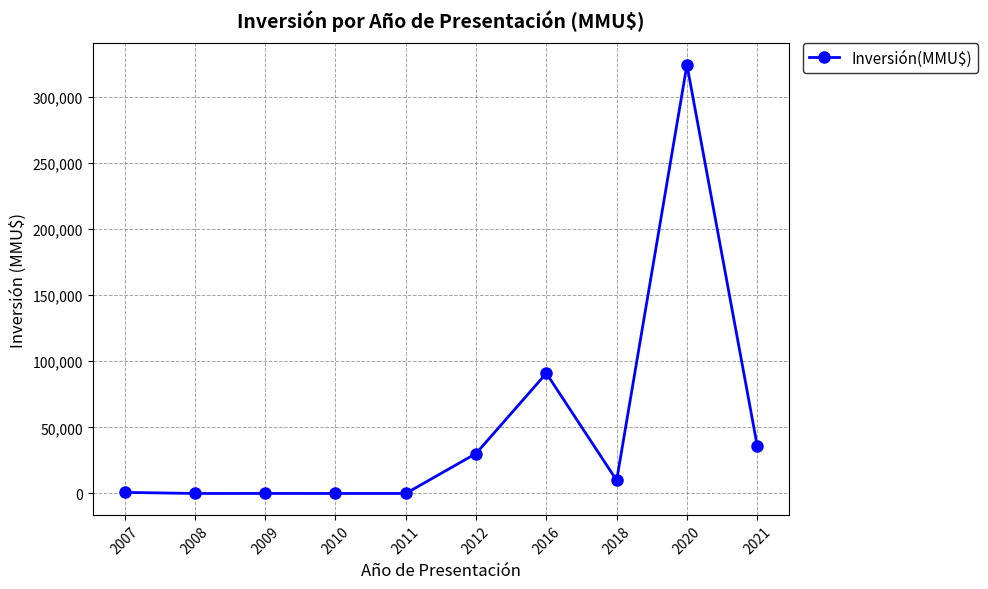

What is the change in value from 2008 to 2018?

+9903